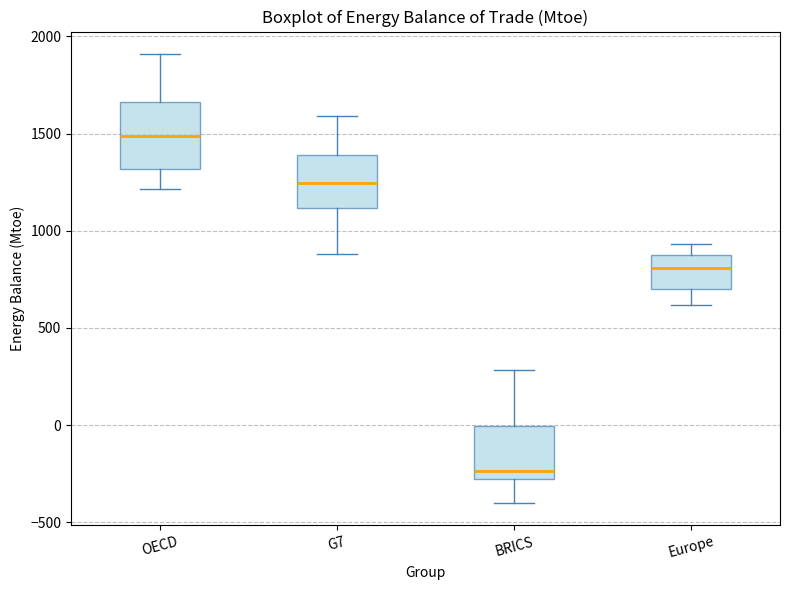

Reading left to right, read every box against the y-axis: the position of its median line, the range the box covers, and the ends of its whiskers. The values are not printed on the chart, so give them approximately, as read against the axis.

OECD: median 1500, box 1300 to 1650, whiskers 1200 to 1900
G7: median 1250, box 1100 to 1400, whiskers 900 to 1600
BRICS: median -250, box -300 to 0, whiskers -400 to 300
Europe: median 800, box 700 to 900, whiskers 600 to 950